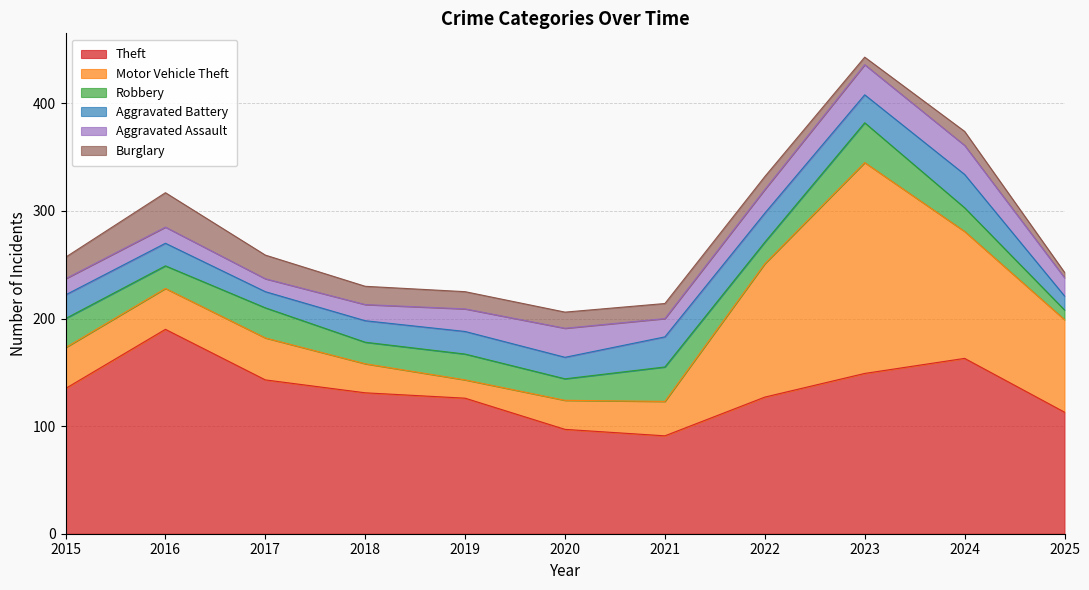

Rank the series by their maximum value, from lowest to highest.

Aggravated Assault, Aggravated Battery, Burglary, Robbery, Theft, Motor Vehicle Theft